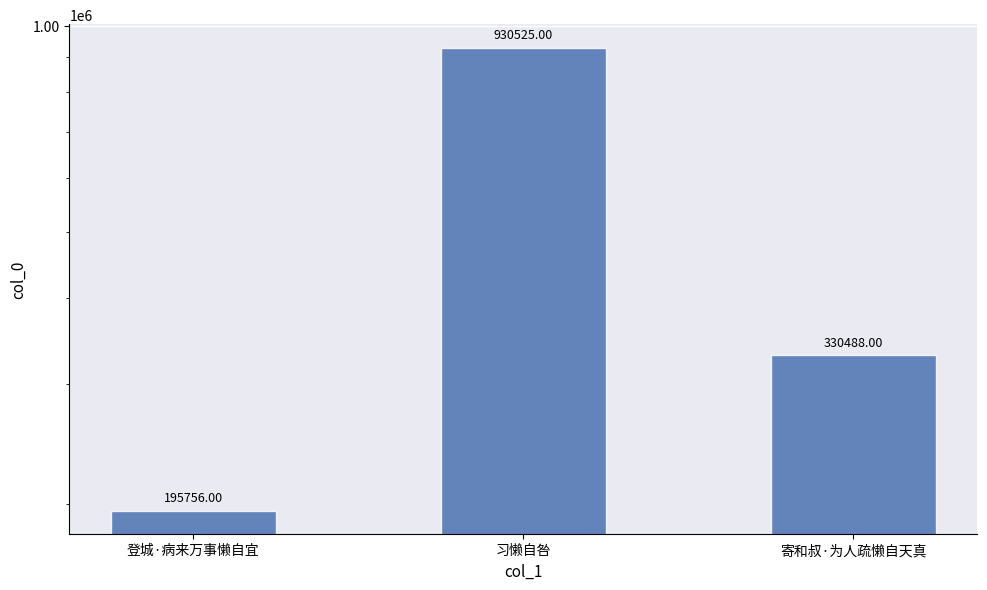

Which category has the highest value across all series?

习懒自咎